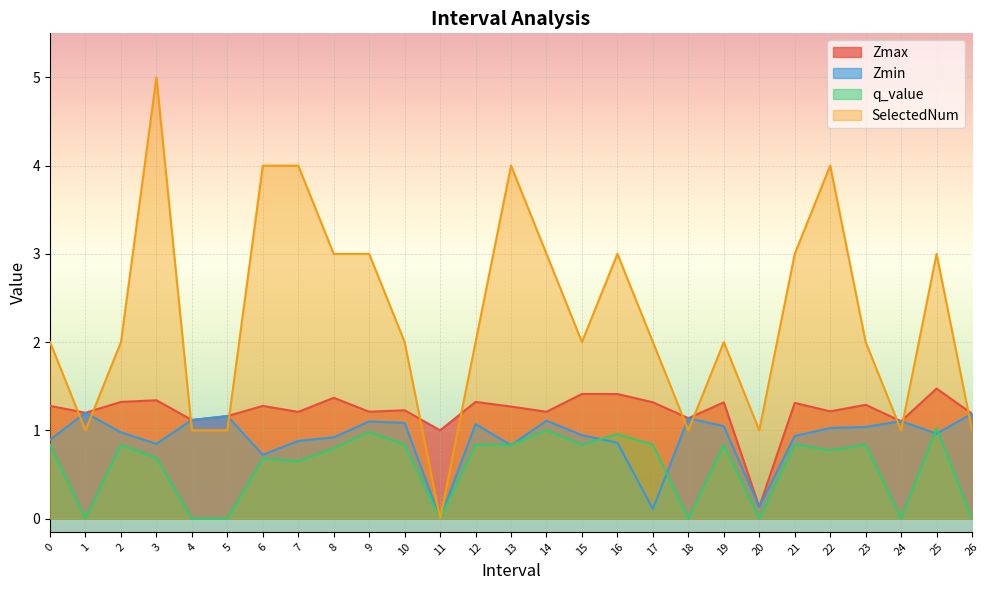

True or false: Zmax and q_value intersect in this chart.

False